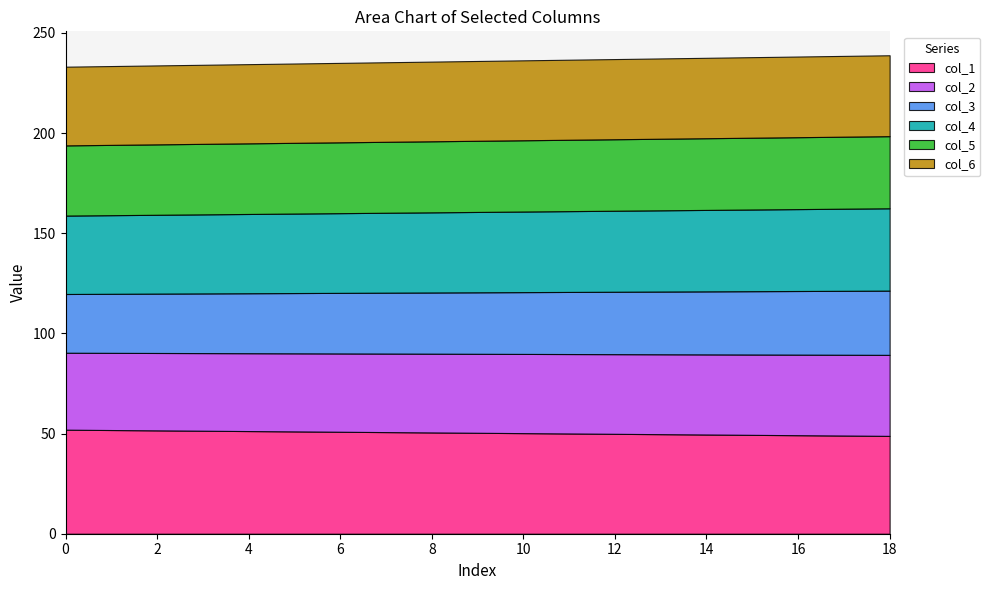

Does the chart have visible grid lines?

No